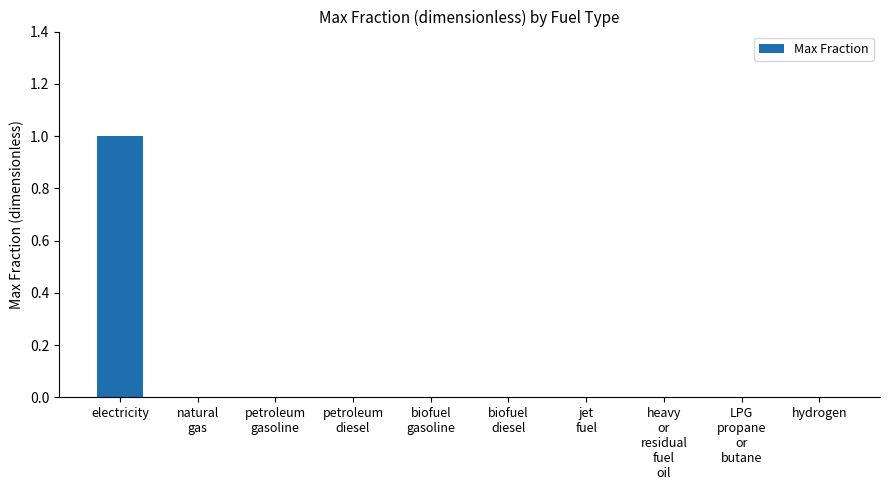

The value at hydrogen is 0. True or false?

True